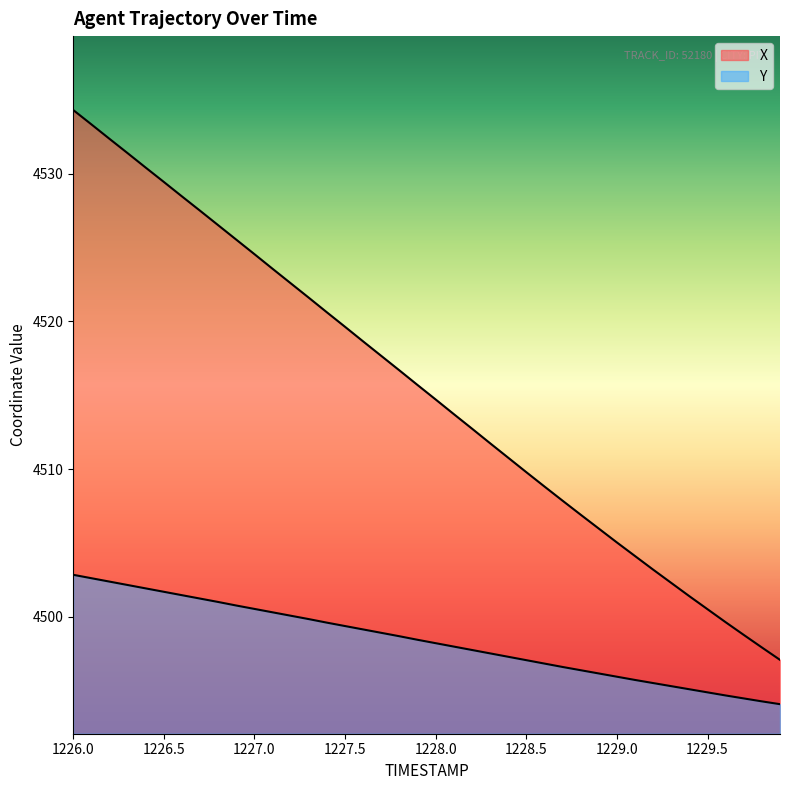

What is the label of the 24th point from the left?

1228.3